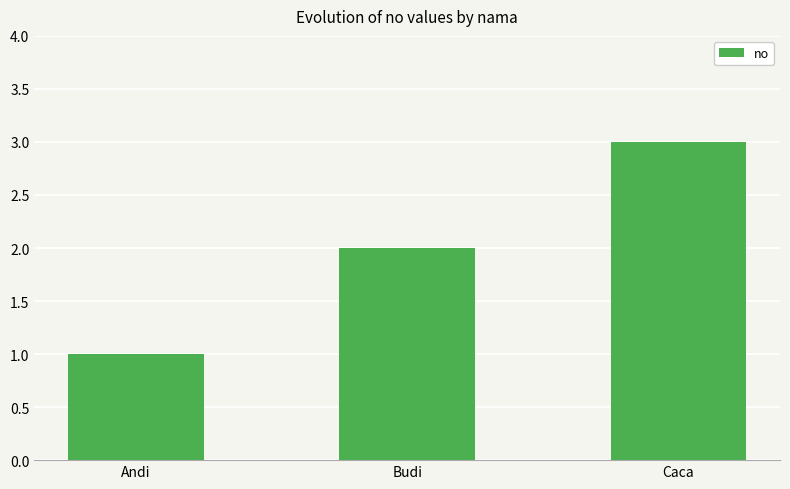

How many bars are there in total?

3